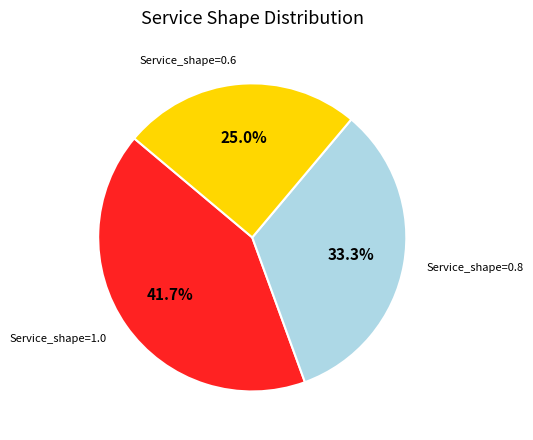

Does Service_shape=0.6 account for over 50% of the chart?

No